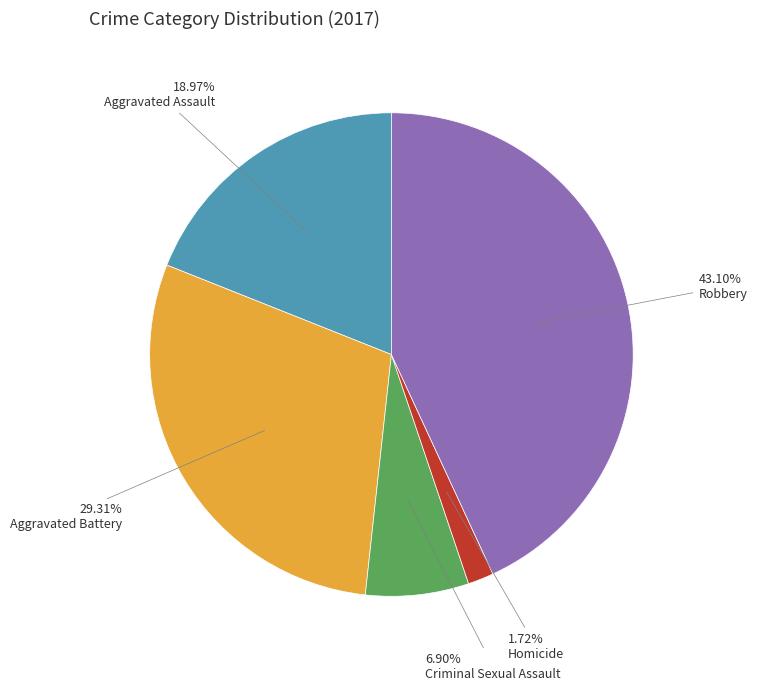

Does any single category account for the majority?

No